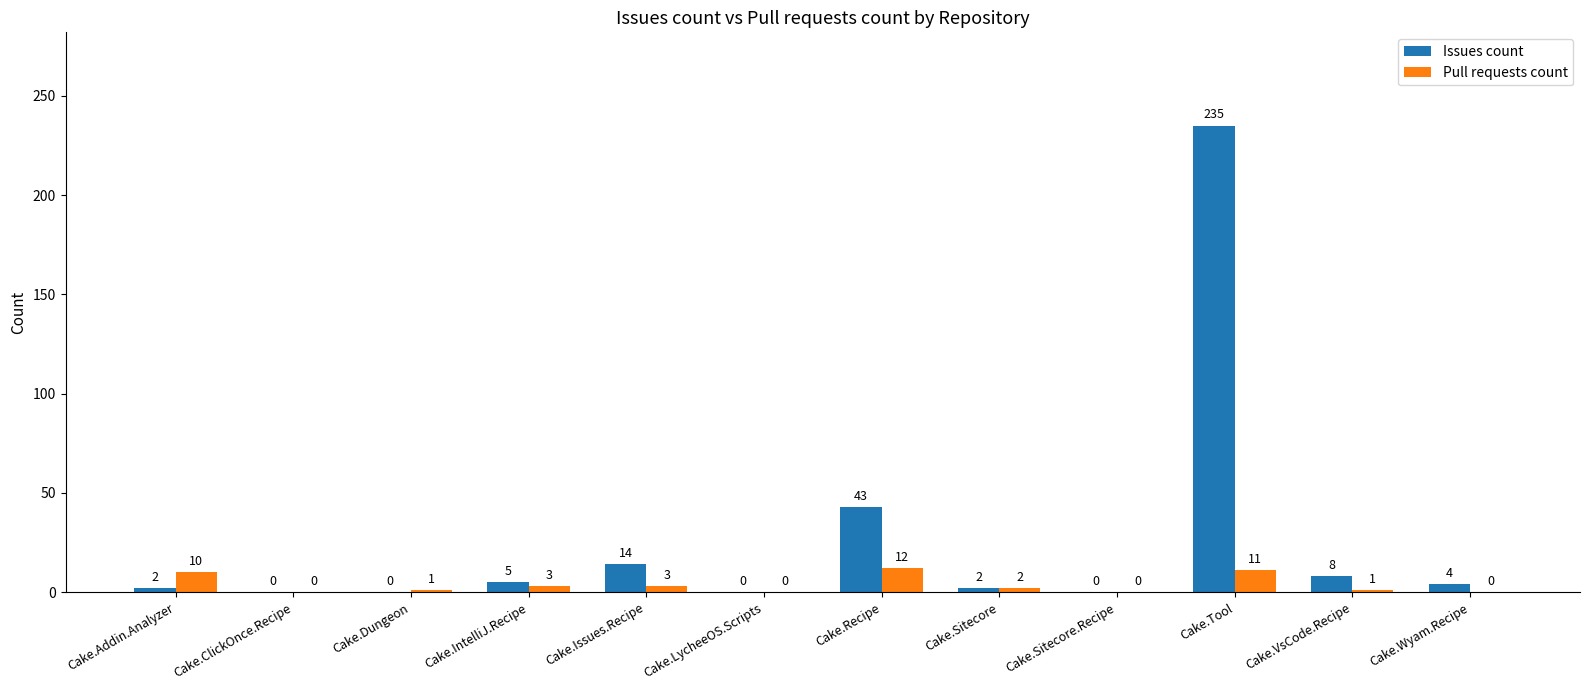

What is the difference between the Issues count values at Cake.Tool and Cake.Wyam.Recipe?

231